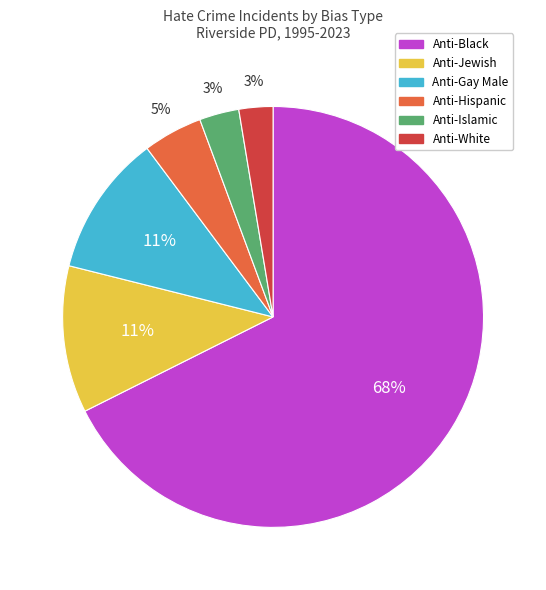

To the nearest percent, what portion does Anti-Jewish represent?

11%